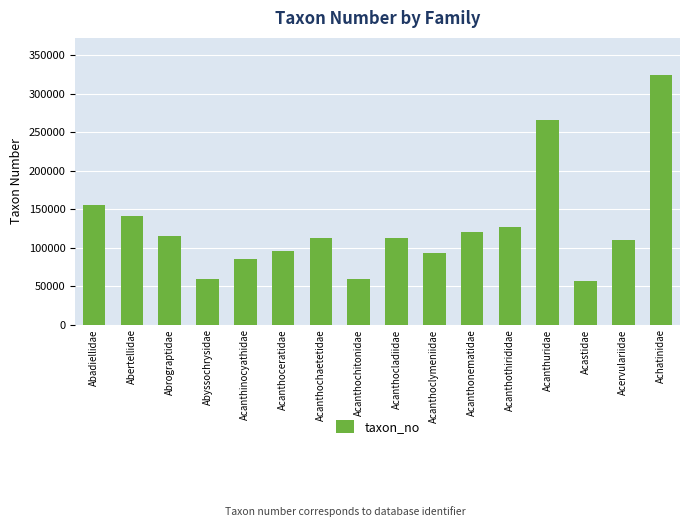

The value at Acanthonematidae is 120394. True or false?

True